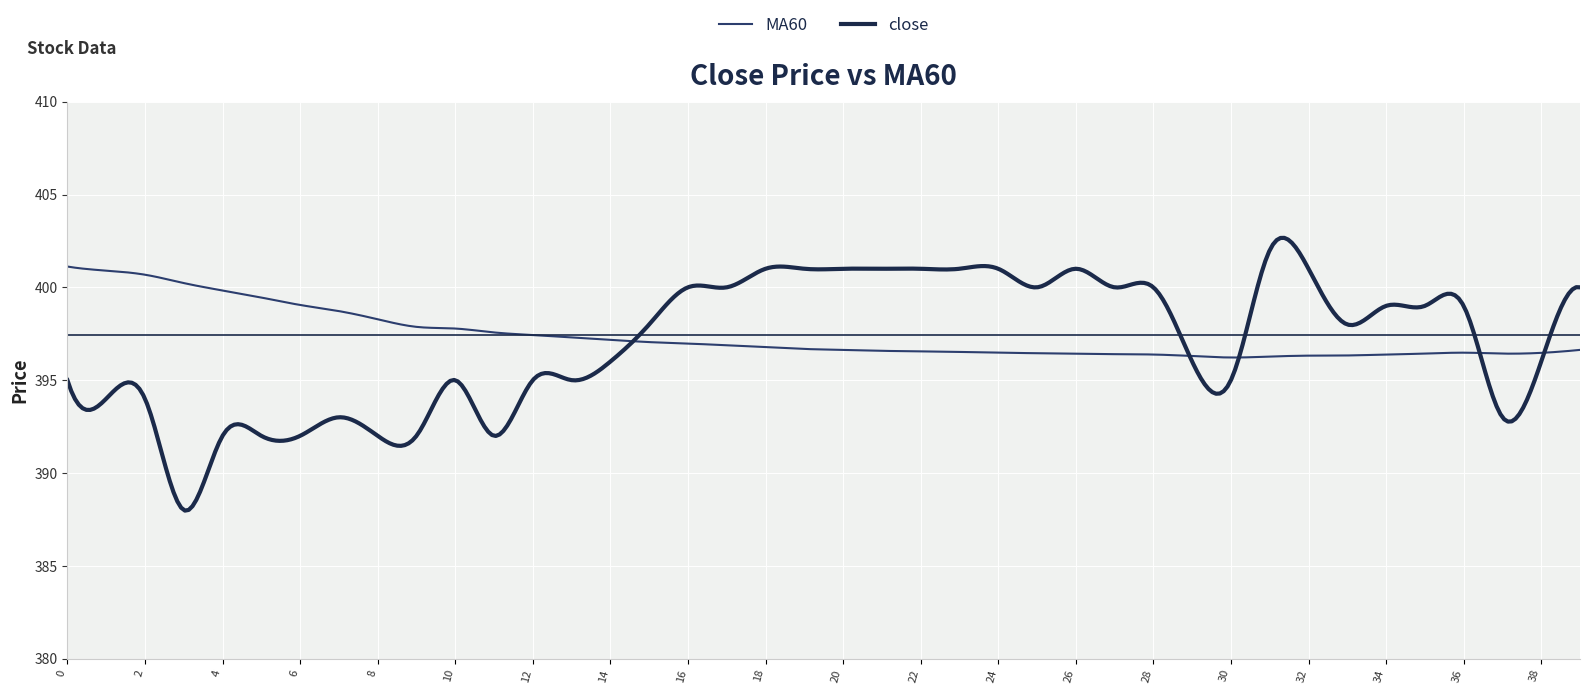

How many series are shown in this chart?

2